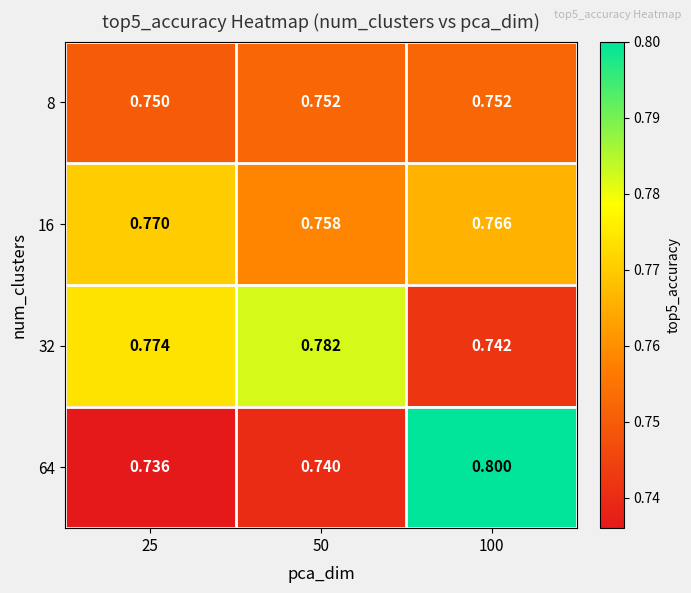

Is the value of 64 at 50 greater than the value of 16 at 100?

No